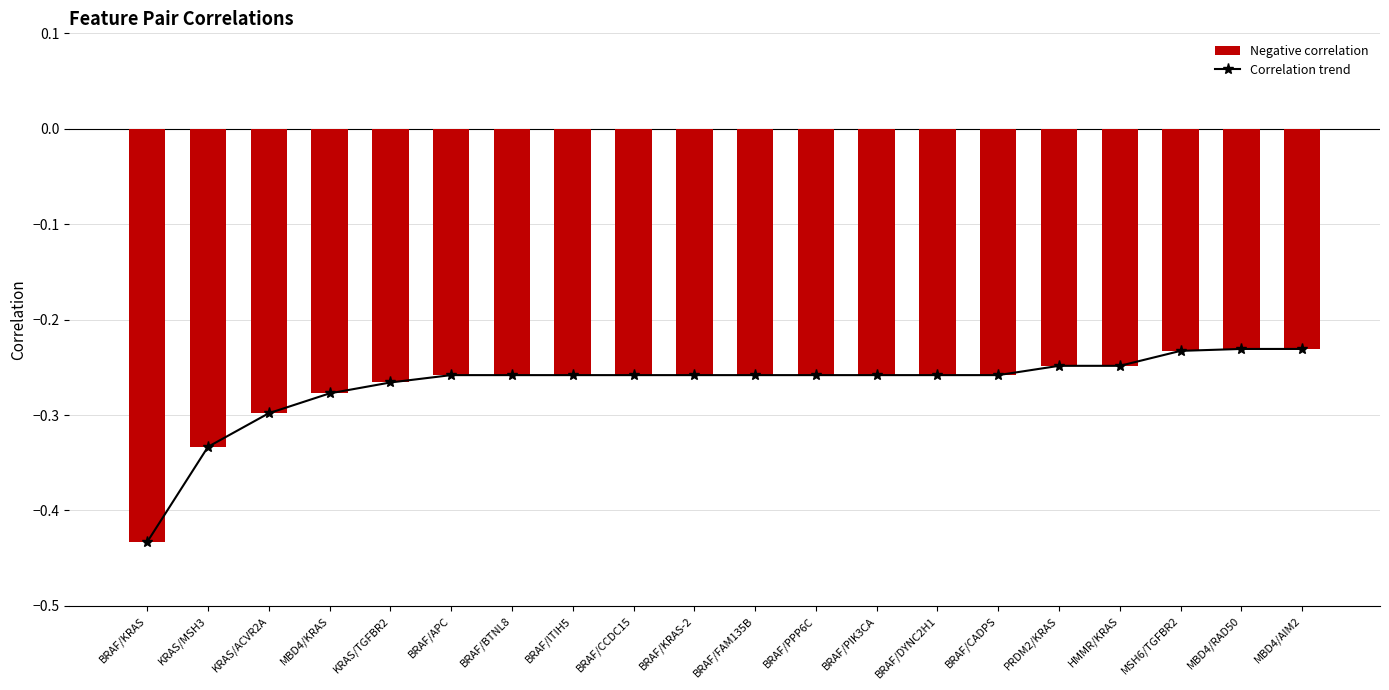

Reading left to right, transcribe all the data shown in this chart.

Correlation trend: BRAF/KRAS=-0.4	KRAS/MSH3=-0.3	KRAS/ACVR2A=-0.3	MBD4/KRAS=-0.3	KRAS/TGFBR2=-0.3	BRAF/APC=-0.3	BRAF/BTNL8=-0.3	BRAF/ITIH5=-0.3	BRAF/CCDC15=-0.3	BRAF/KRAS-2=-0.3	BRAF/FAM135B=-0.3	BRAF/PPP6C=-0.3	BRAF/PIK3CA=-0.3	BRAF/DYNC2H1=-0.3	BRAF/CADPS=-0.3	PRDM2/KRAS=-0.2	HMMR/KRAS=-0.2	MSH6/TGFBR2=-0.2	MBD4/RAD50=-0.2	MBD4/AIM2=-0.2
correlation: BRAF/KRAS=-0.4	KRAS/MSH3=-0.3	KRAS/ACVR2A=-0.3	MBD4/KRAS=-0.3	KRAS/TGFBR2=-0.3	BRAF/APC=-0.3	BRAF/BTNL8=-0.3	BRAF/ITIH5=-0.3	BRAF/CCDC15=-0.3	BRAF/KRAS-2=-0.3	BRAF/FAM135B=-0.3	BRAF/PPP6C=-0.3	BRAF/PIK3CA=-0.3	BRAF/DYNC2H1=-0.3	BRAF/CADPS=-0.3	PRDM2/KRAS=-0.2	HMMR/KRAS=-0.2	MSH6/TGFBR2=-0.2	MBD4/RAD50=-0.2	MBD4/AIM2=-0.2